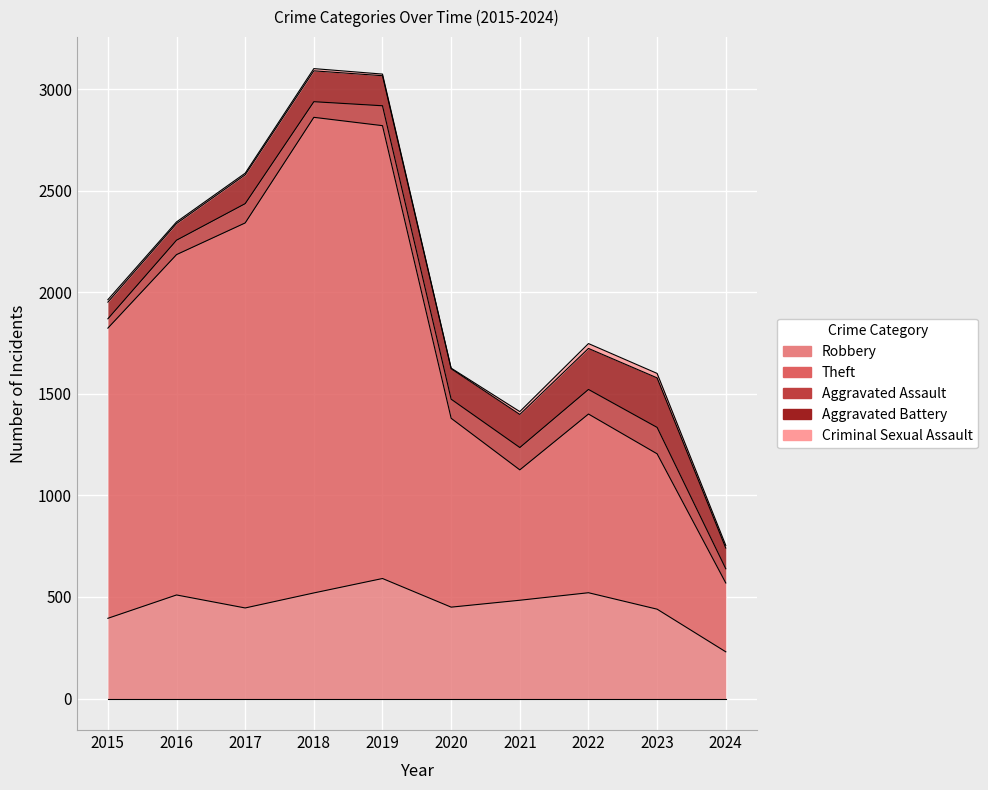

At 2016, list the series in order from largest to smallest.

Theft, Robbery, Aggravated Battery, Aggravated Assault, Criminal Sexual Assault